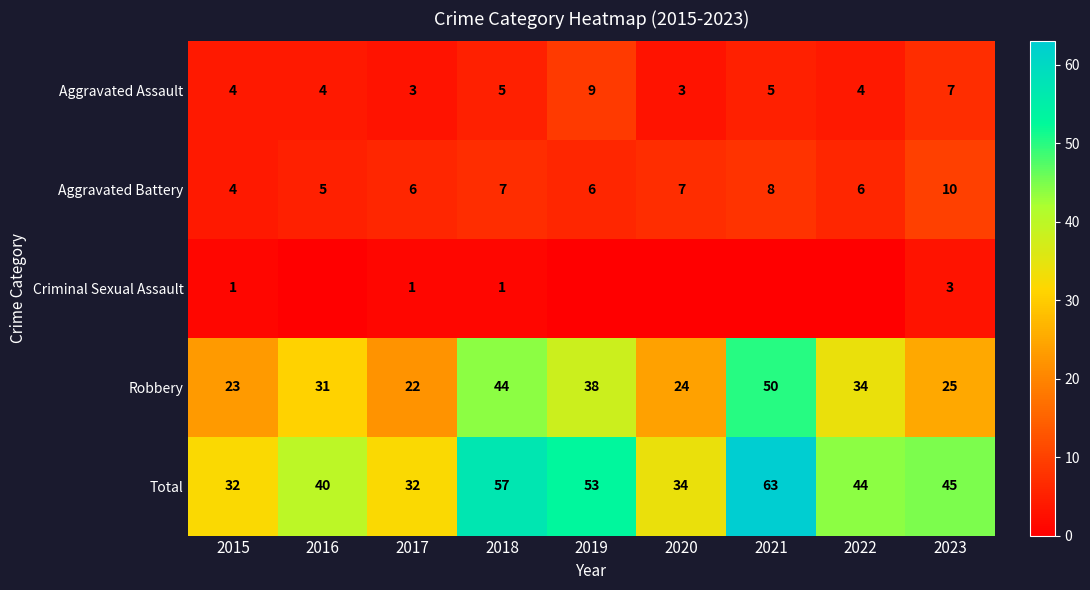

True or false: Total has a value of 26 at 2021.

False